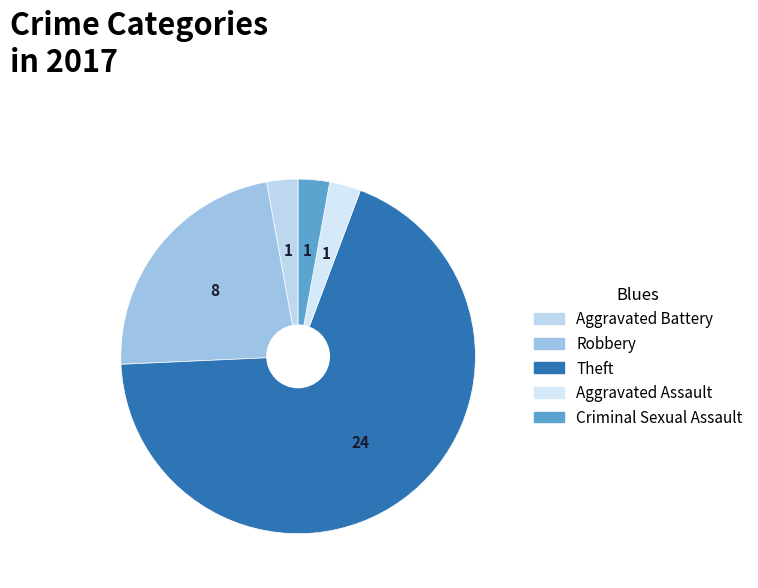

What is the smallest slice in the pie chart?

Aggravated Battery